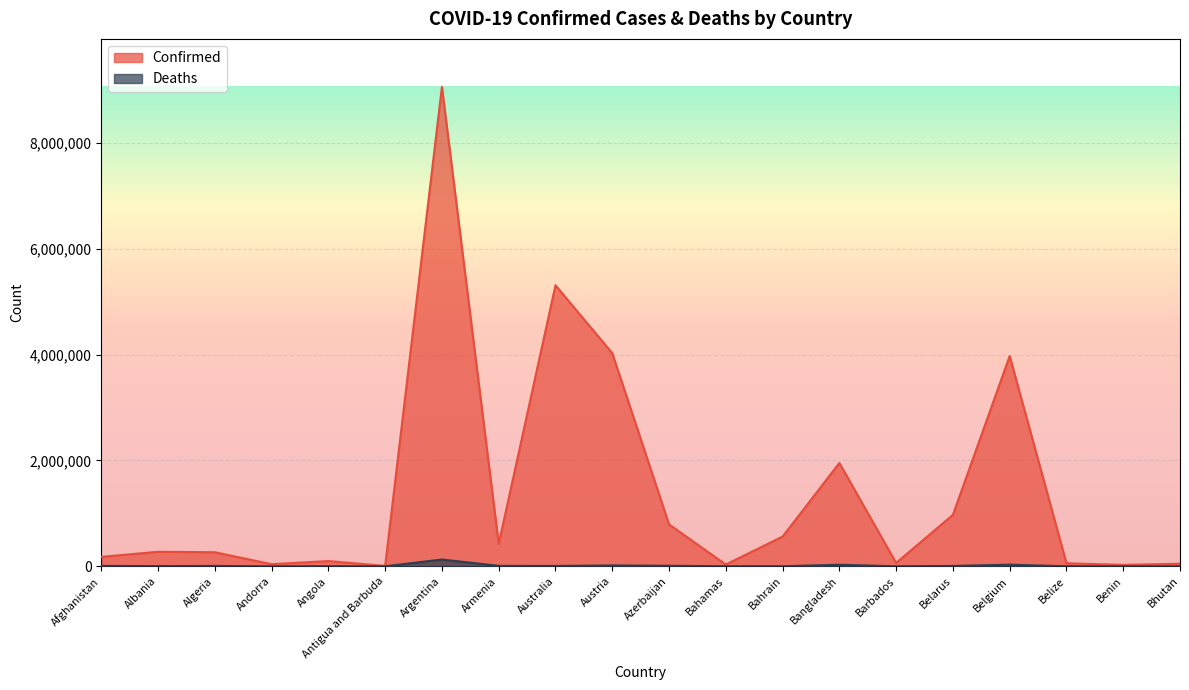

What is the average value of the Deaths series?

13031